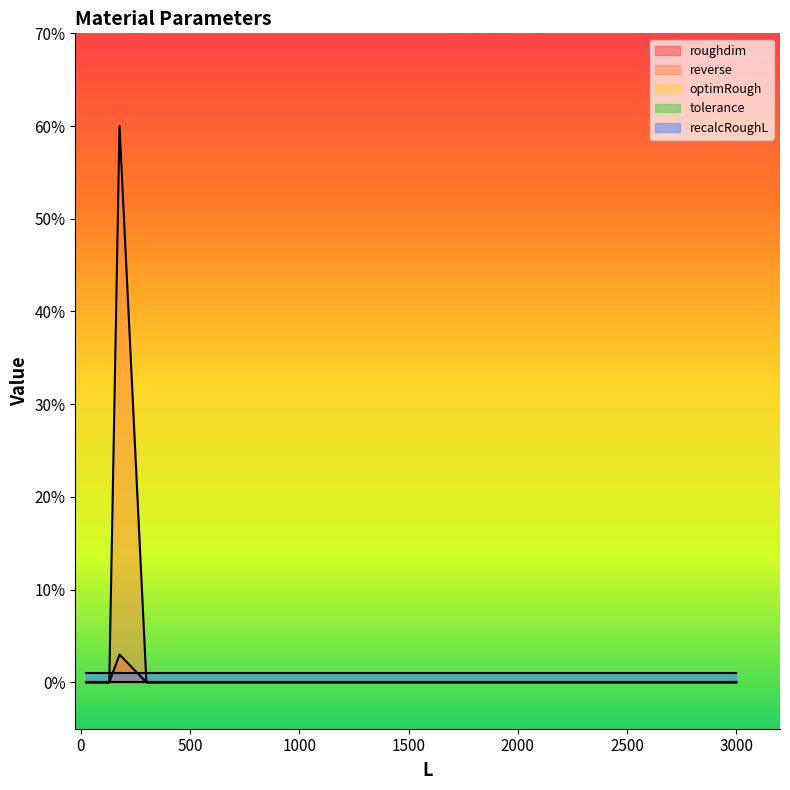

Does the chart display data point markers on the line(s)?

No